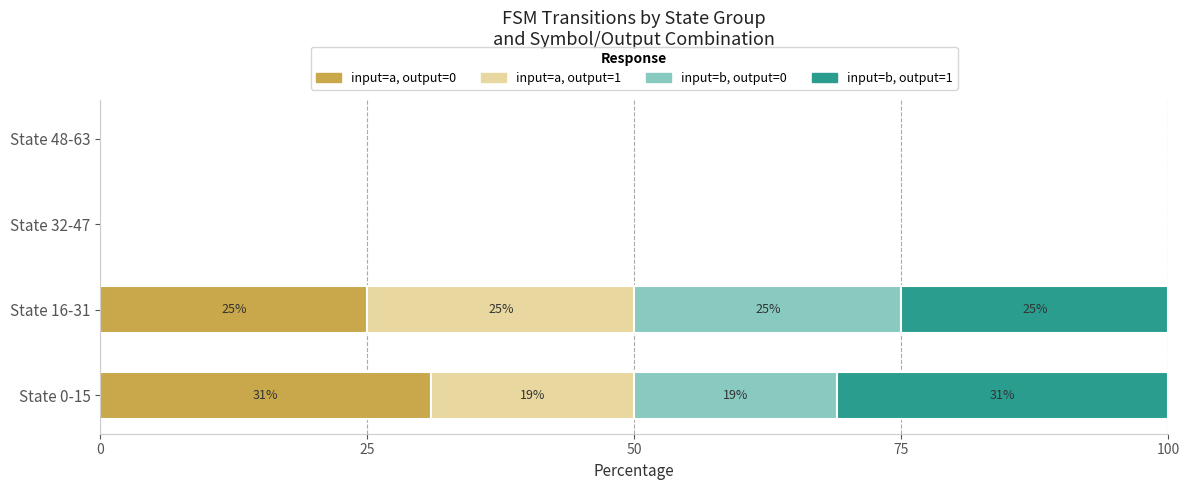

Count the number of categories in the chart.

4